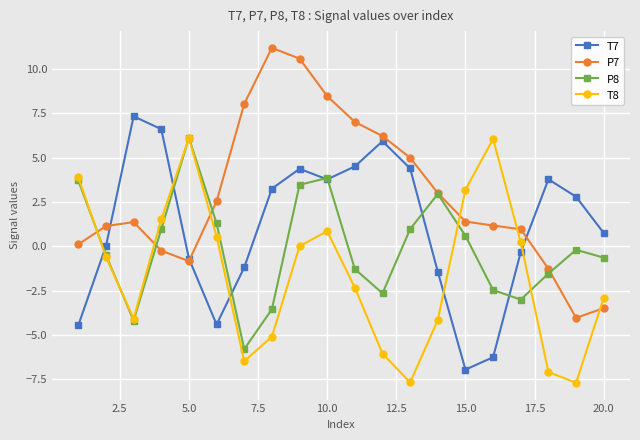

True or false: P8 has more than 2 points higher than both neighbors.

True